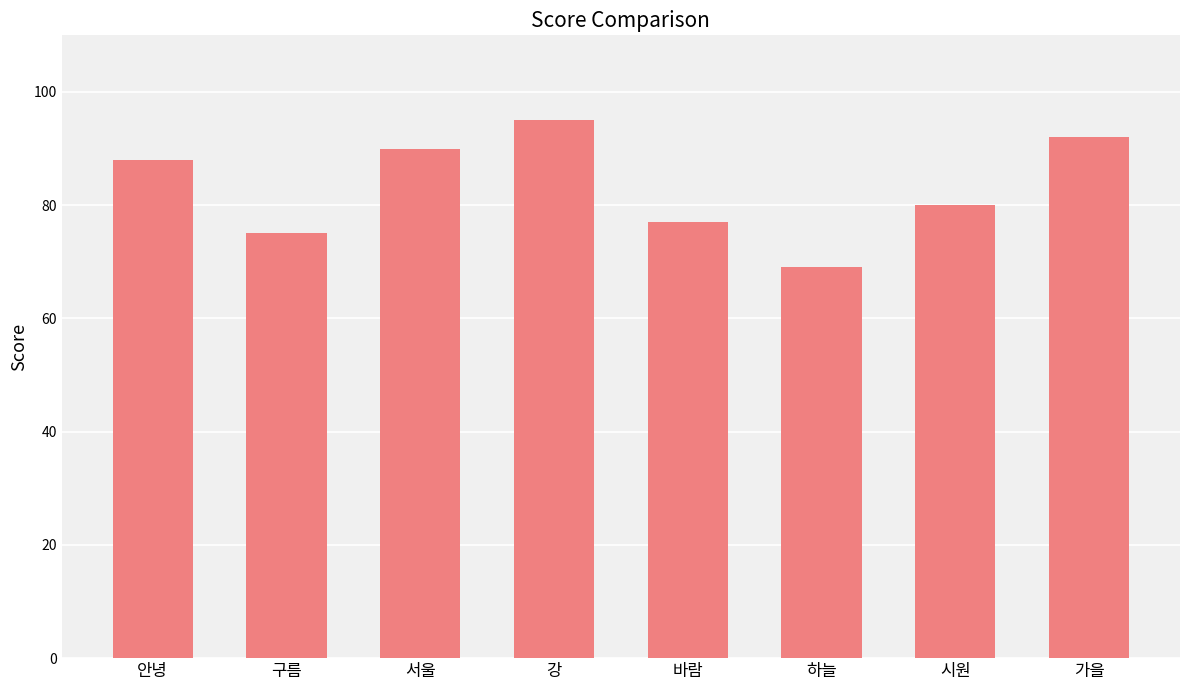

Reading left to right, list all the values displayed in this chart.

안녕=88	구름=75	서울=90	강=95	바람=77	하늘=69	시원=80	가을=92